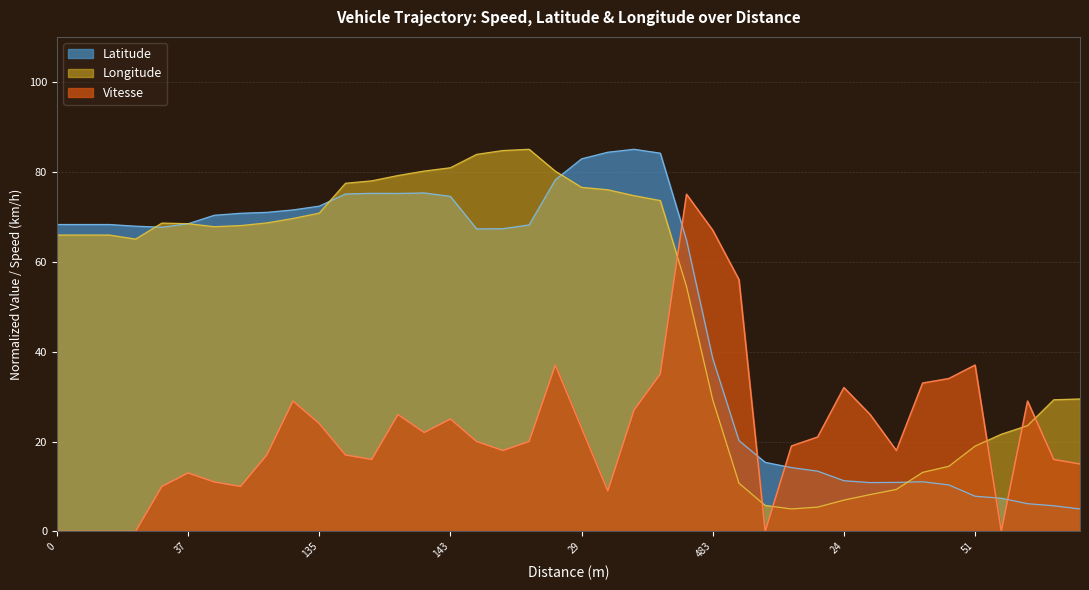

What is the maximum value shown in the chart?

85.0